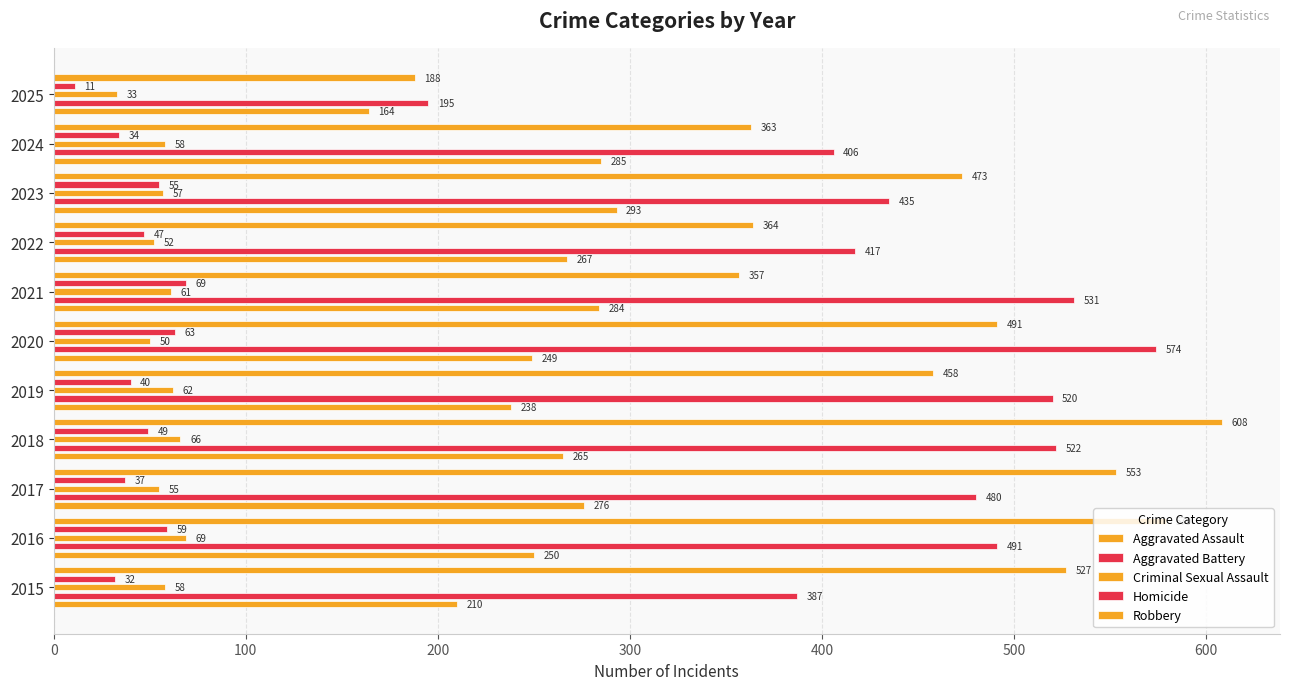

Reading left to right, transcribe all the data shown in this chart.

Aggravated Assault: 210	250	276	265	238	249	284	267	293	285	164
Aggravated Battery: 387	491	480	522	520	574	531	417	435	406	195
Criminal Sexual Assault: 58	69	55	66	62	50	61	52	57	58	33
Homicide: 32	59	37	49	40	63	69	47	55	34	11
Robbery: 527	579	553	608	458	491	357	364	473	363	188